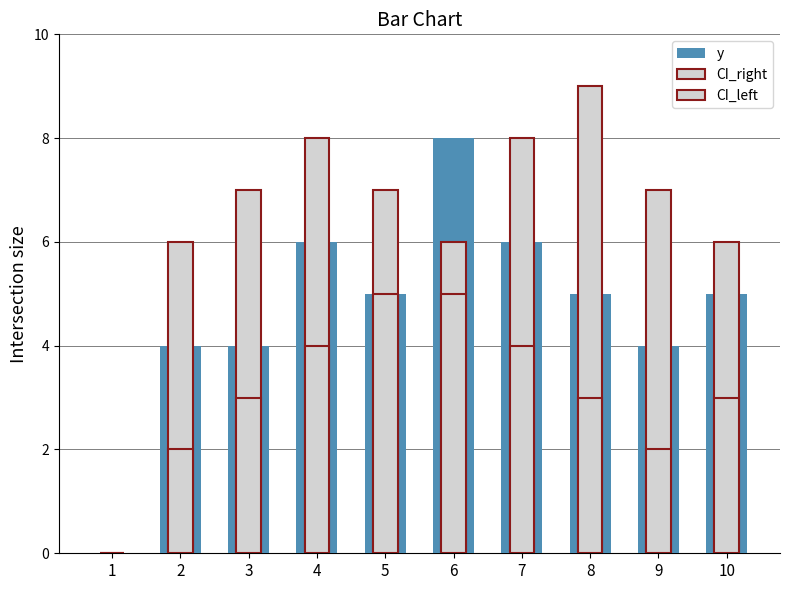

Where is the data nearest to the value 4?

2